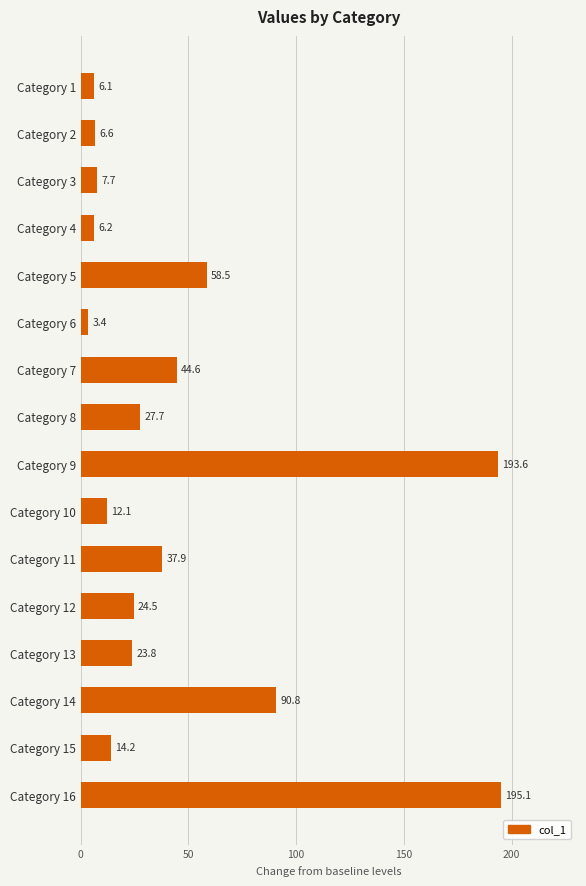

The chart shows a value of 195.1 at Category 16. True or false?

True